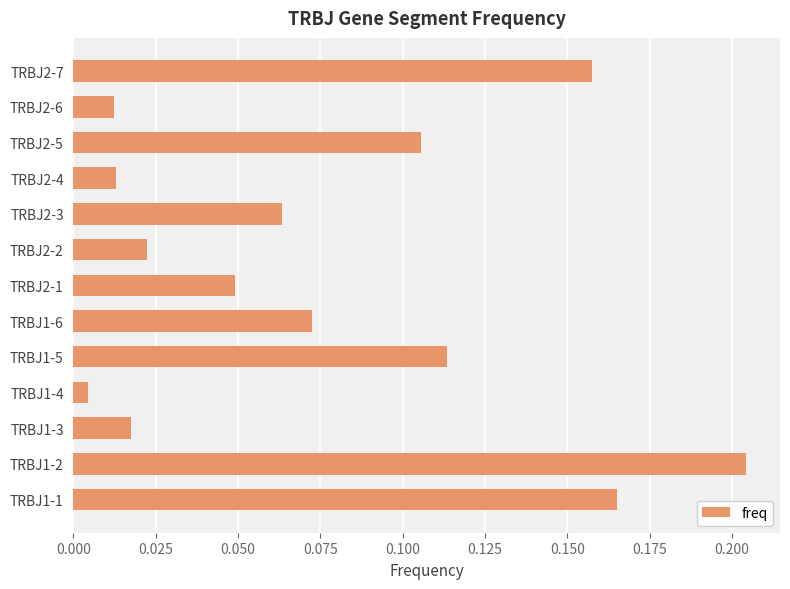

Are the bars horizontal?

Yes